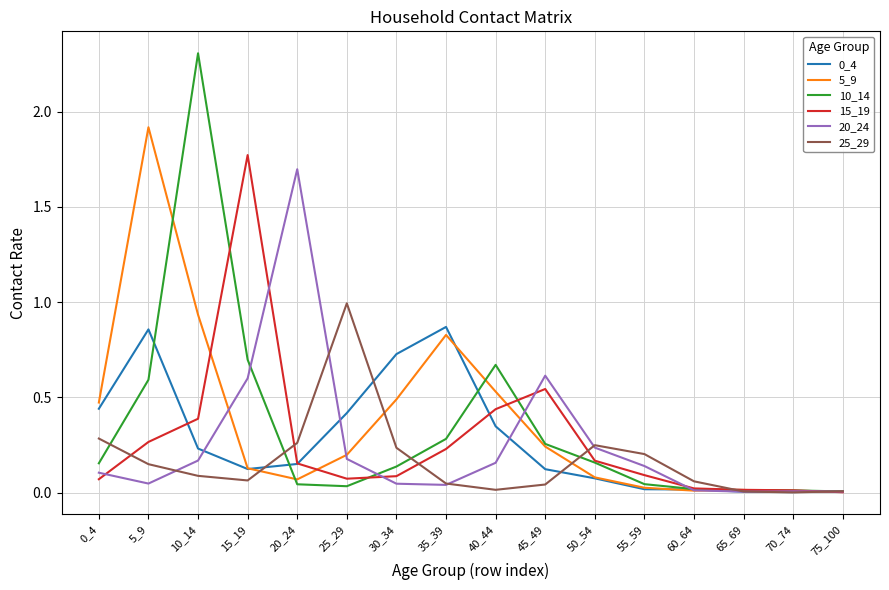

Which series has the widest spread of values?

10_14